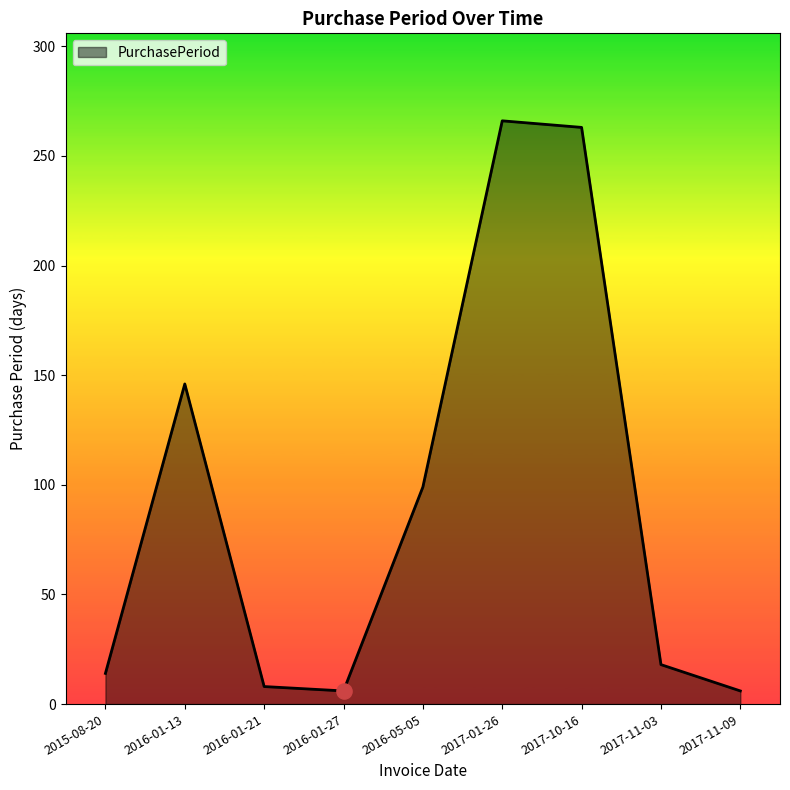

What is the change in value from 2015-08-20 to 2016-01-13?

+132